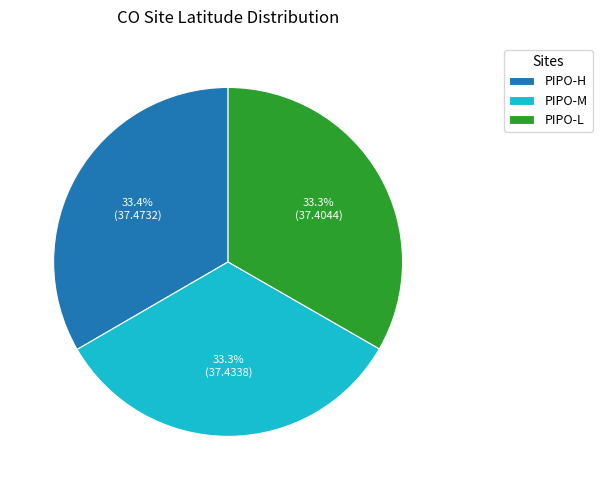

How much of the chart is everything except PIPO-M?

66.7%